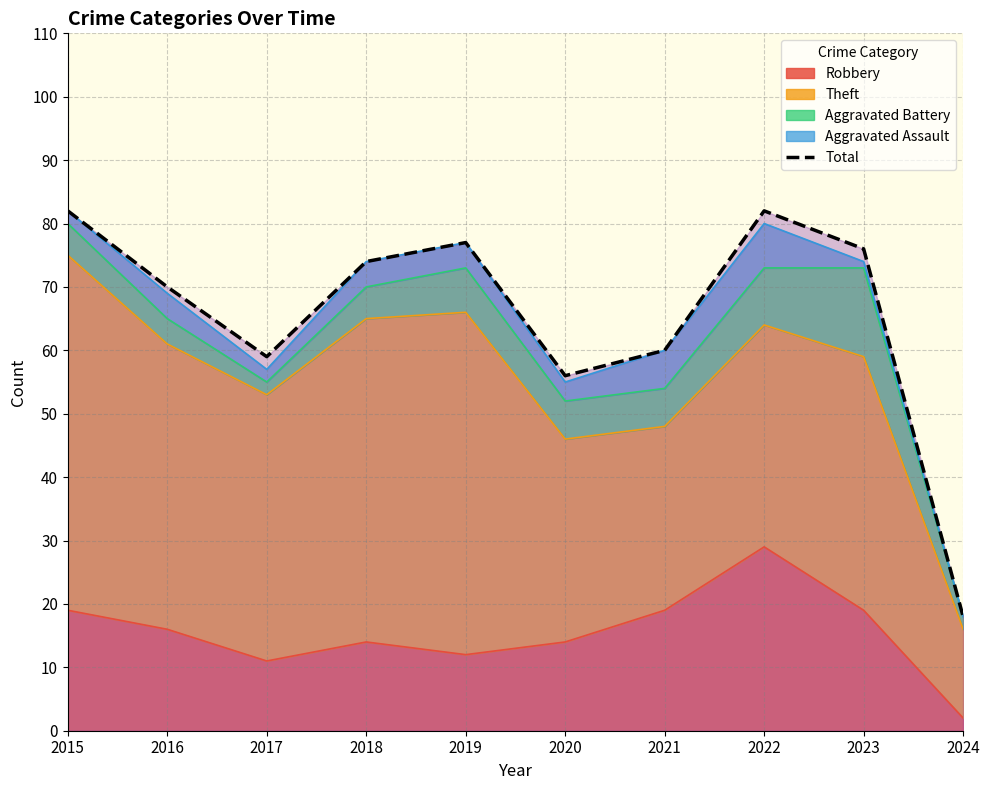

What is the change in value from 2019 to 2024?

-59